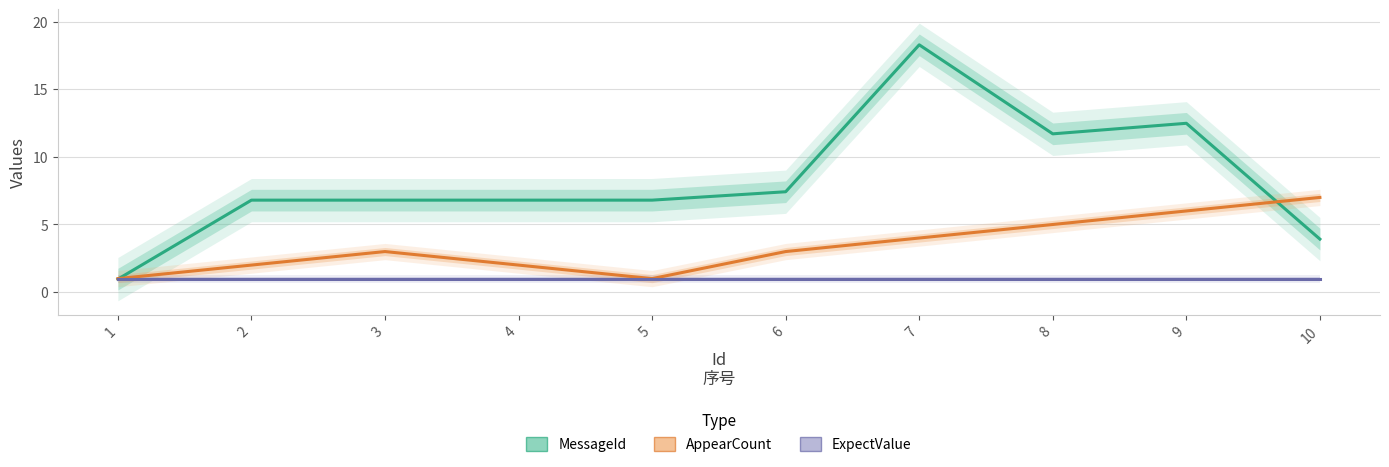

What is the value of the MessageId point at the 2nd from the left?

6.8